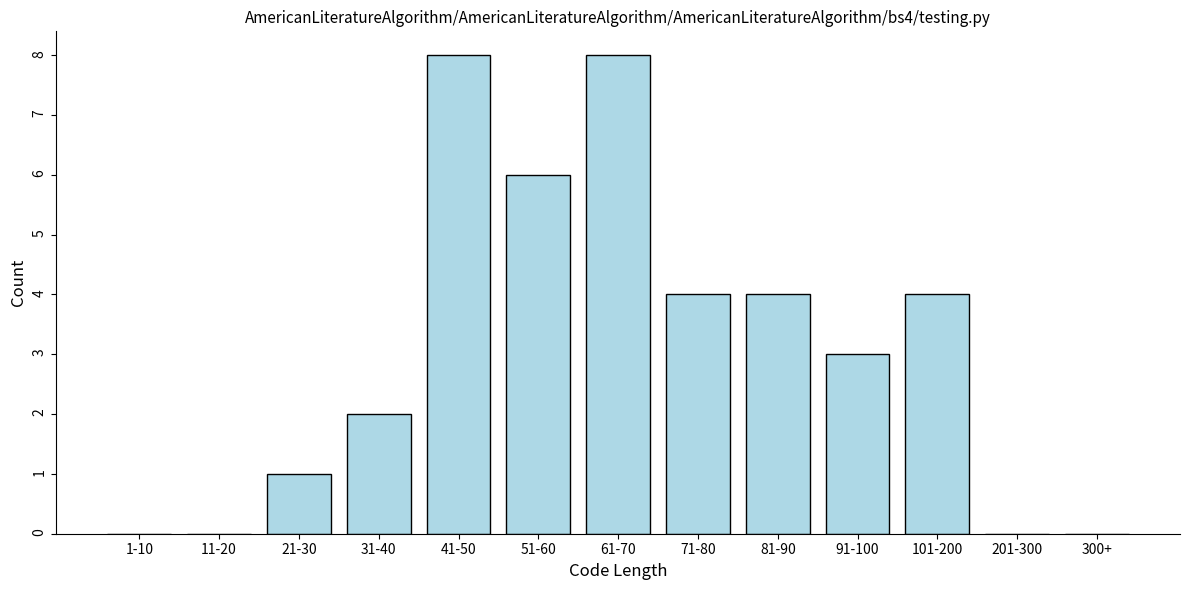

Reading left to right, extract all data points from this chart.

1-10=0	11-20=0	21-30=1	31-40=2	41-50=8	51-60=6	61-70=8	71-80=4	81-90=4	91-100=3	101-200=4	201-300=0	300+=0